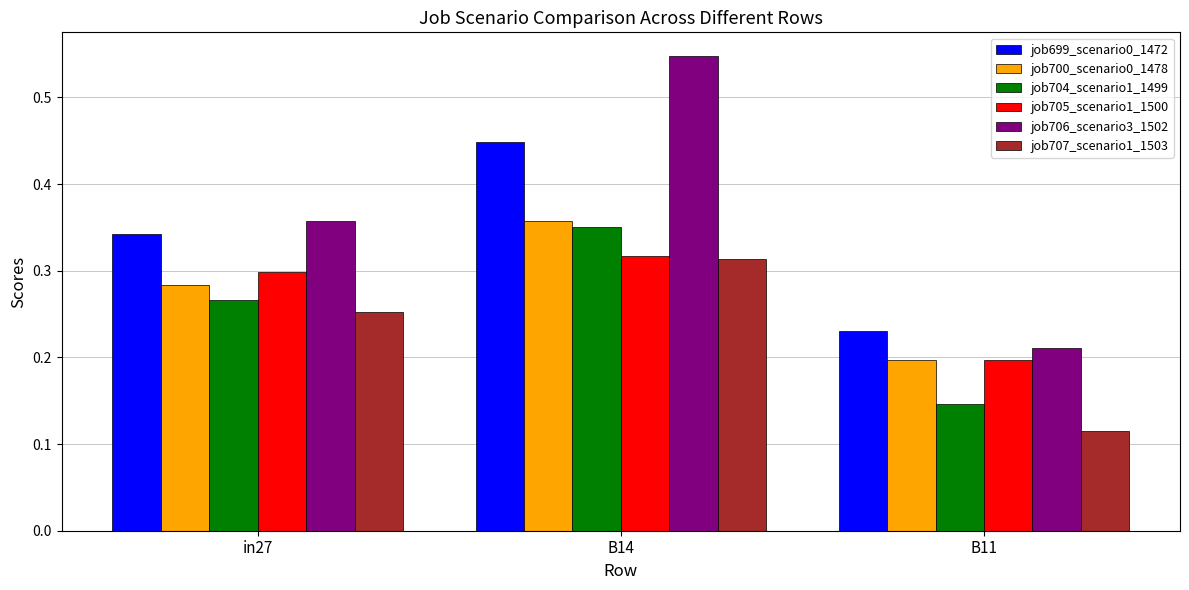

Which series has the largest total across all categories?

job706_scenario3_1502